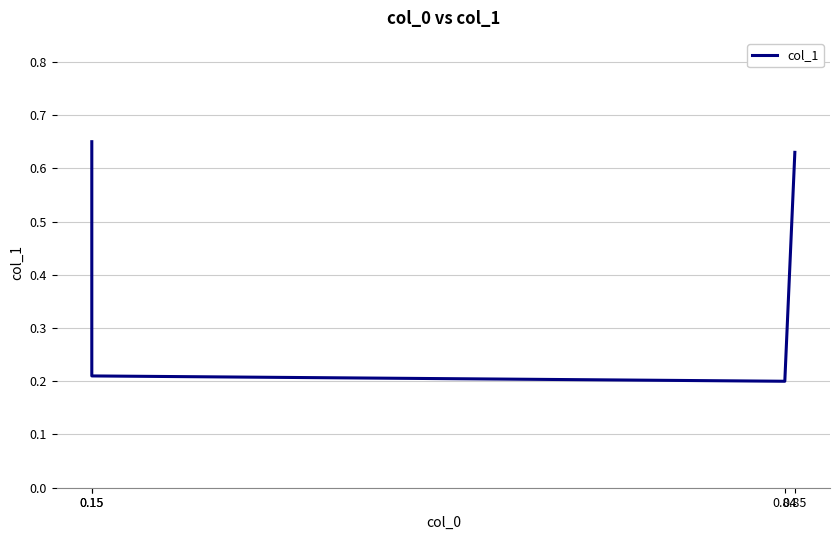

What is the maximum value shown in the chart?

0.7